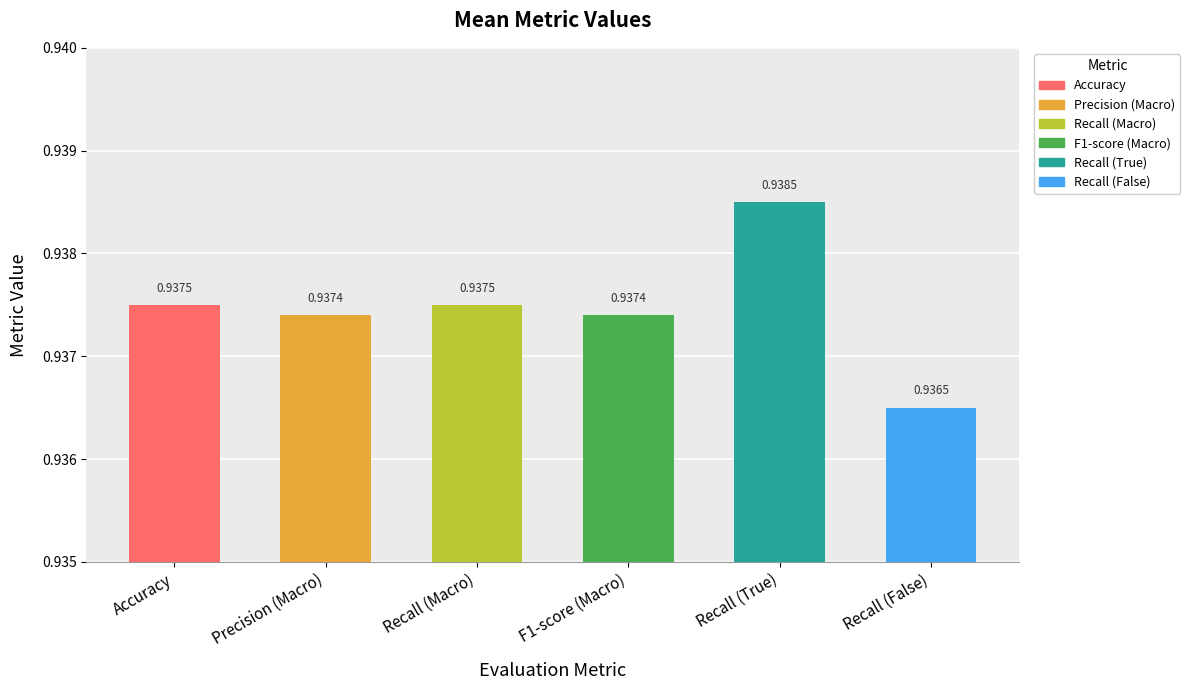

What is the label of the 4th bar from the left?

F1-score (Macro)